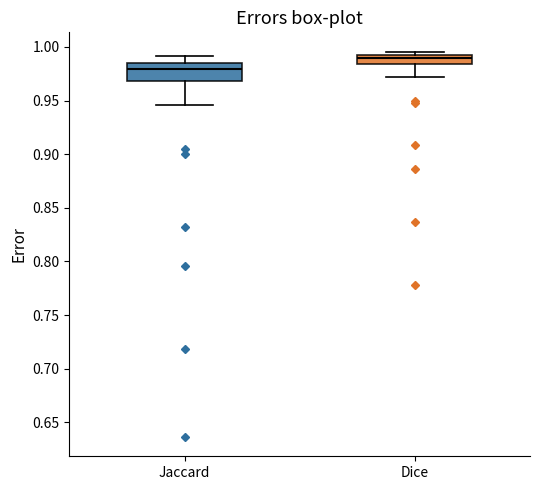

Where does the lower whisker of the box for Dice end on the y-axis? The values are not printed on the chart, so give them approximately, as read against the axis.

0.970